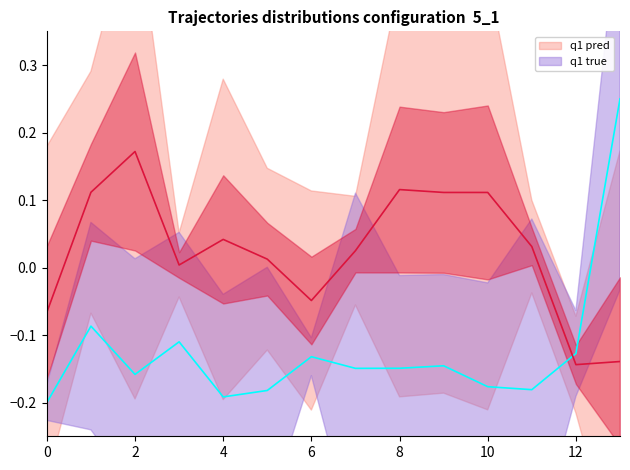

True or false: q1 pred and q1 true cross at least once.

True